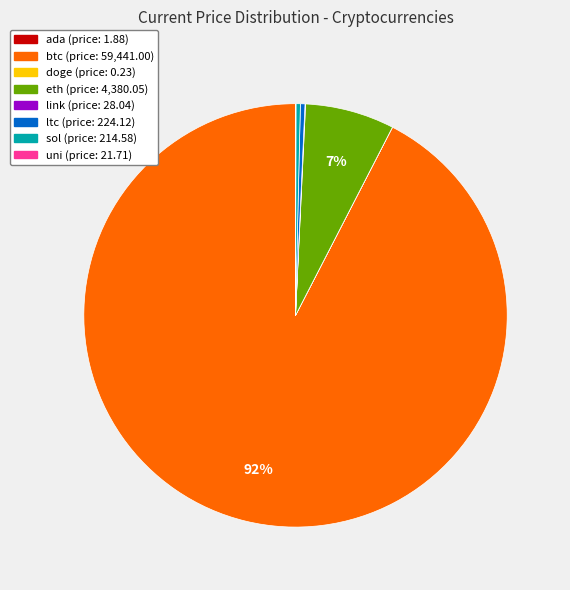

What percentage is the eth slice, to the nearest percent?

7%